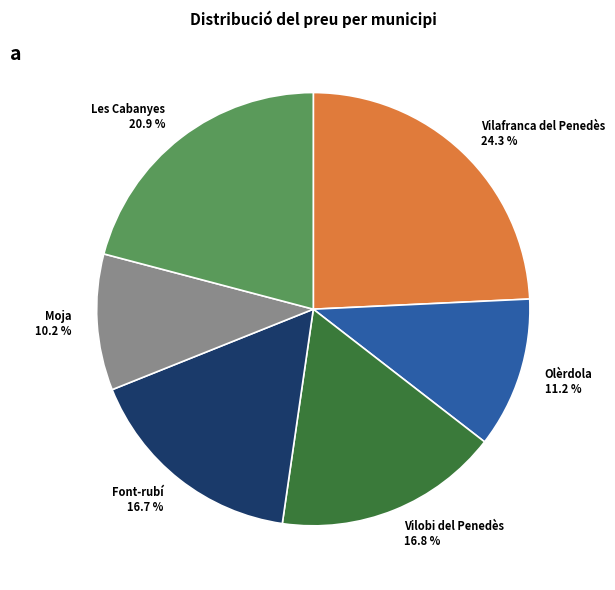

Does any single category account for the majority?

No